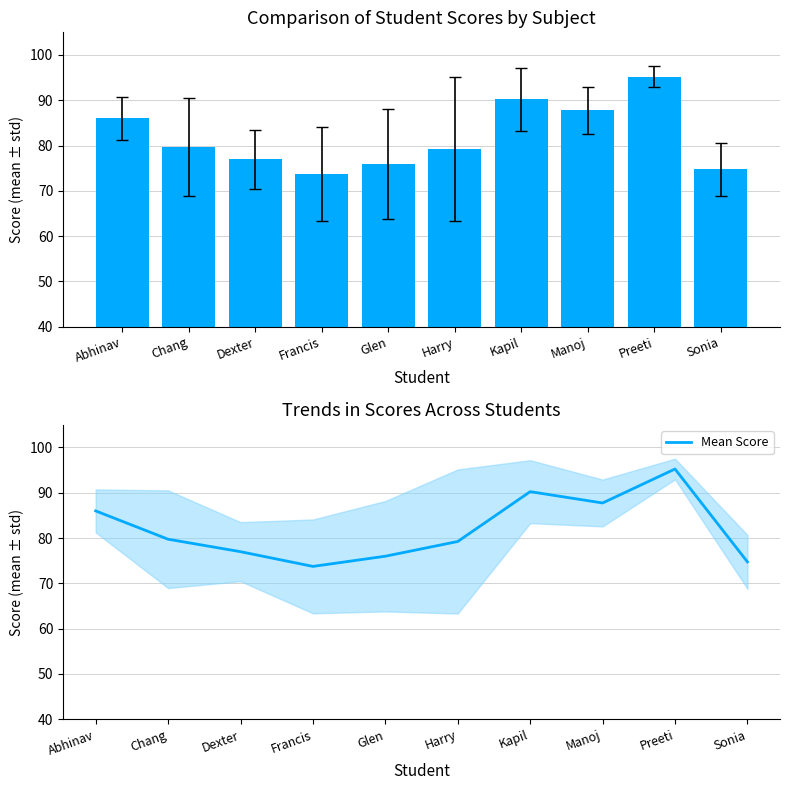

How many values exceed 79?

6